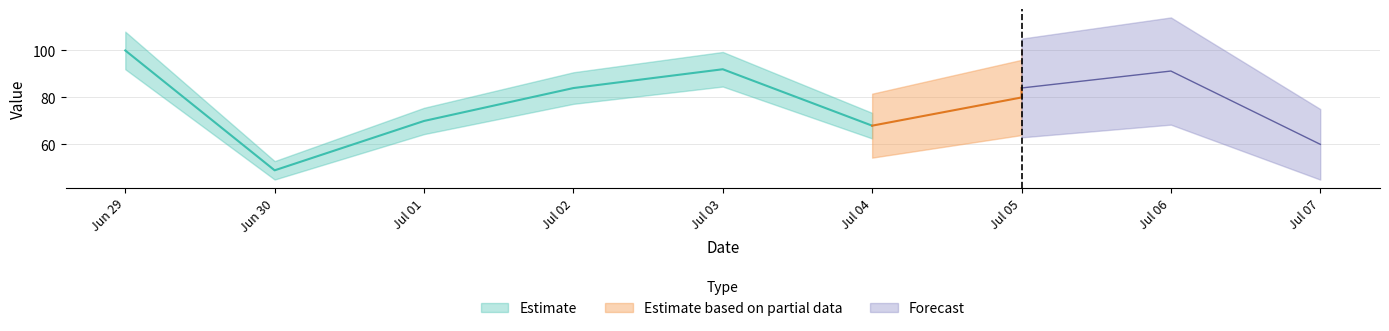

What is the value of the 7th point from the left?

80.0